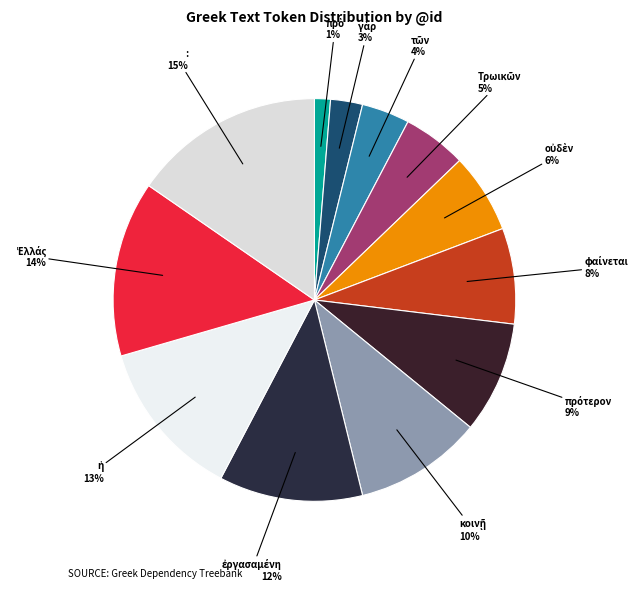

To the nearest percent, what is the difference between the largest and smallest slice percentages?

14%